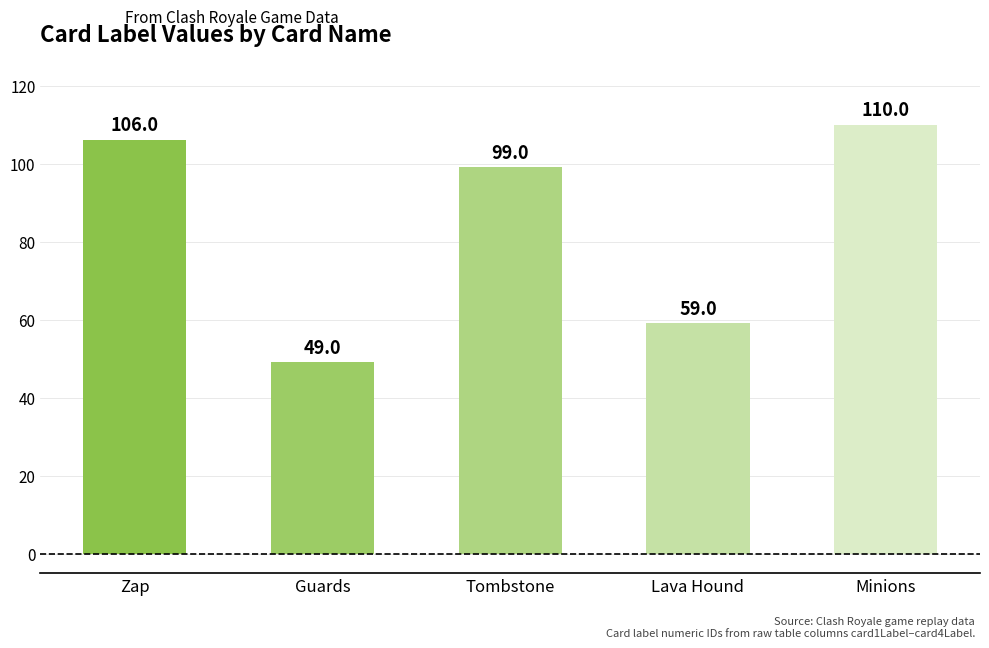

Approximately how many times larger is the value at Guards compared to Tombstone?

0.5